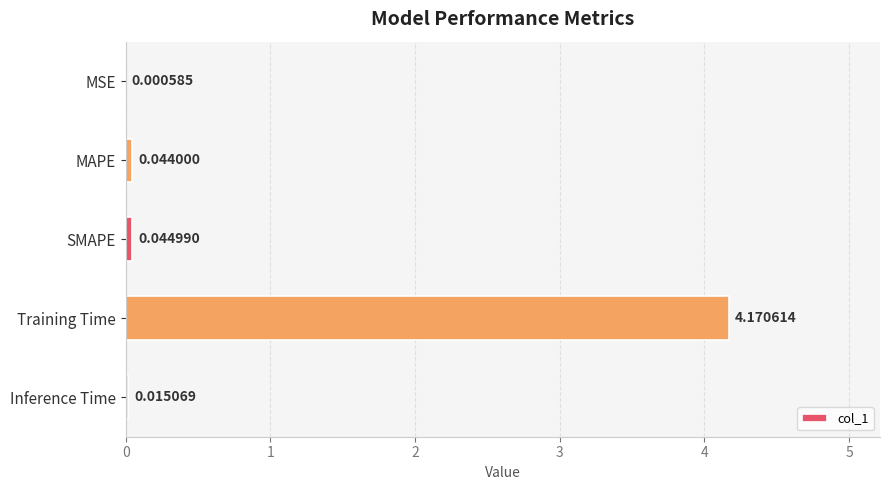

At which label is the value closest to 2?

SMAPE